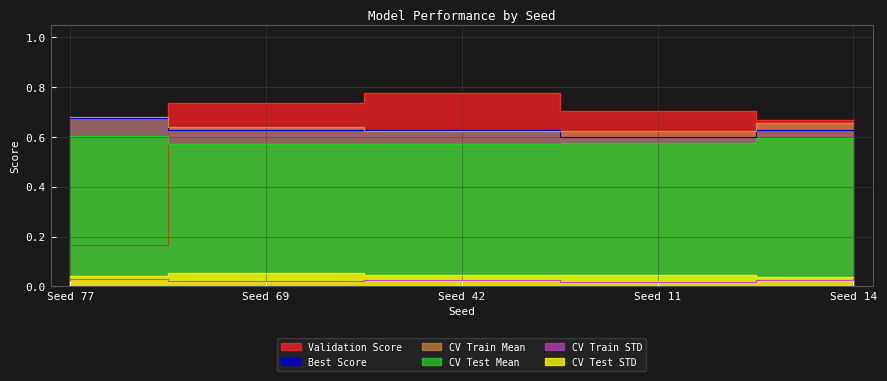

True or false: CV Train Mean and CV Test STD intersect in this chart.

False